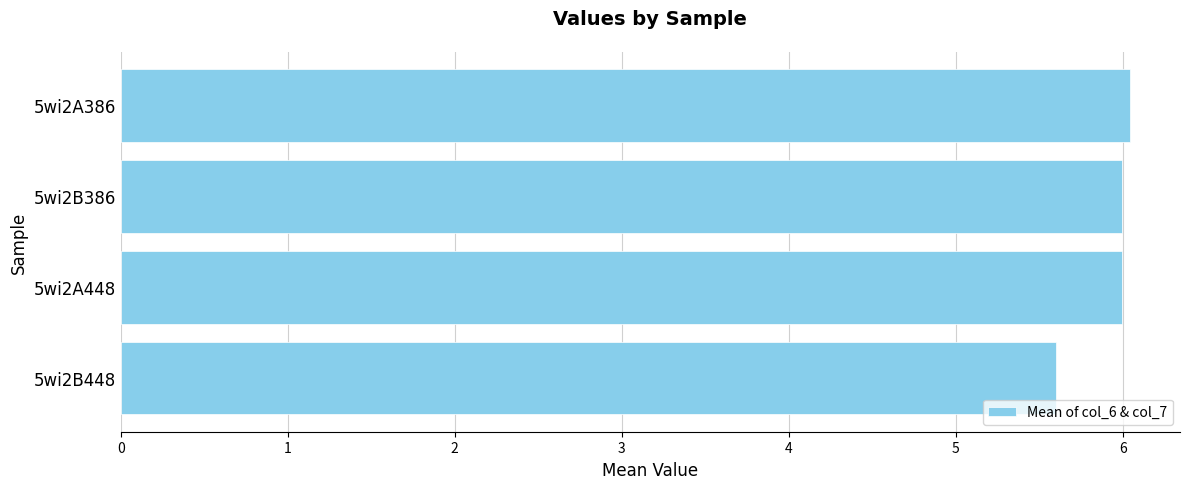

What is the smallest value displayed?

5.6